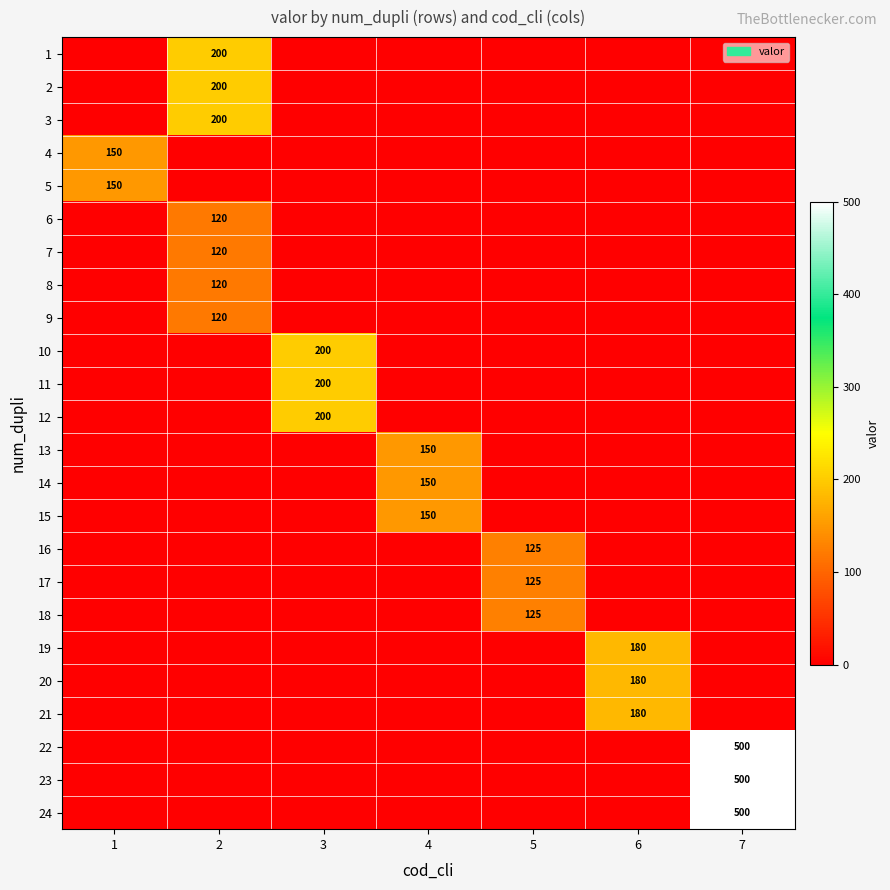

The value of 19 at 5 is -83. True or false?

False